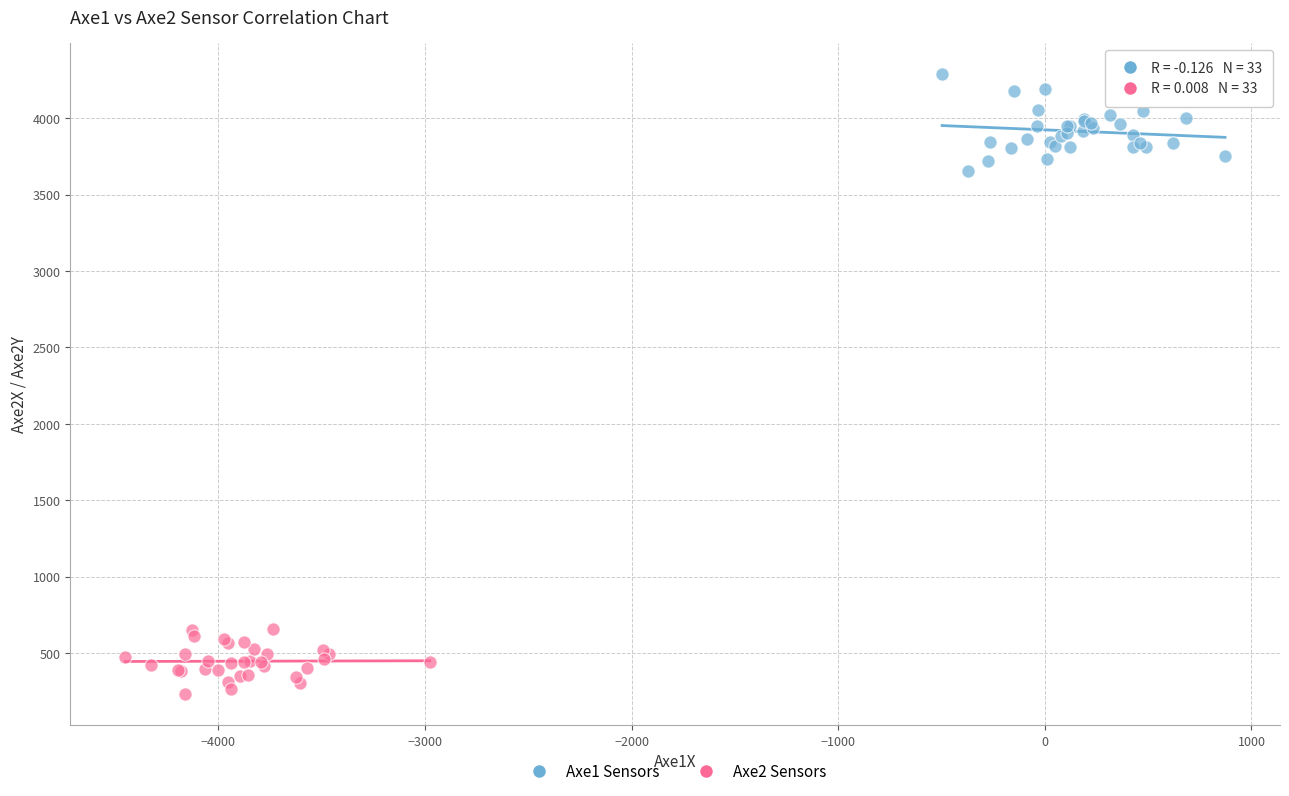

Which series contains the lowest Y value?

Axe2 Sensors